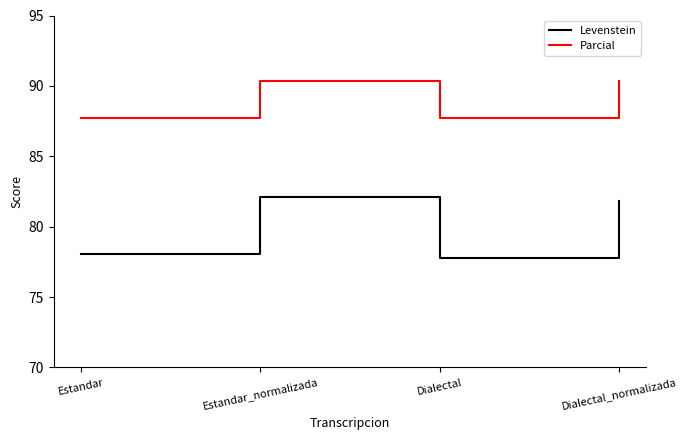

True or false: Parcial and Levenstein intersect in this chart.

False